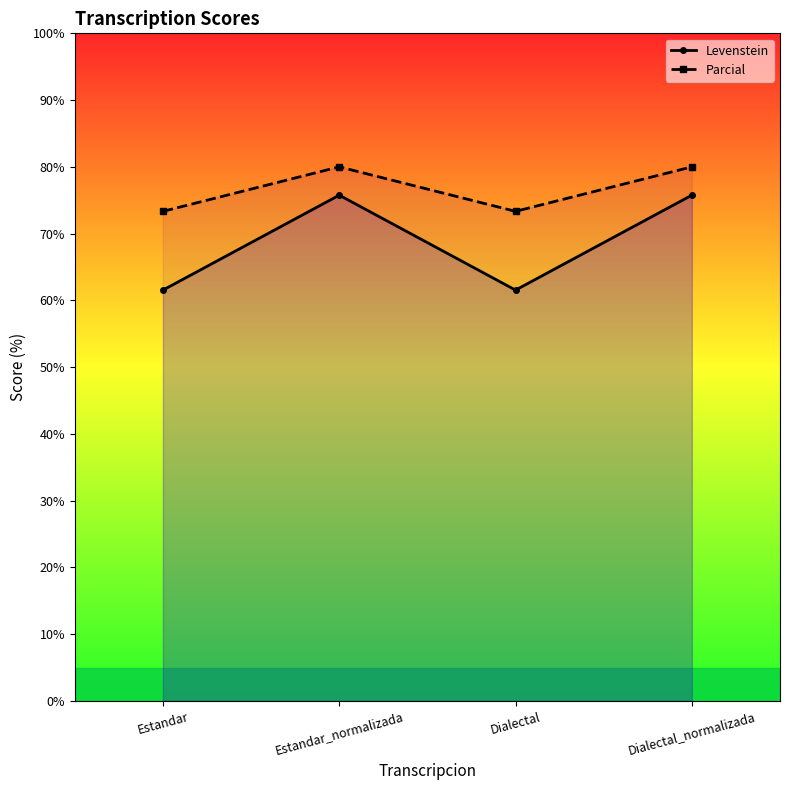

At which label does Levenstein reach its peak?

Estandar_normalizada